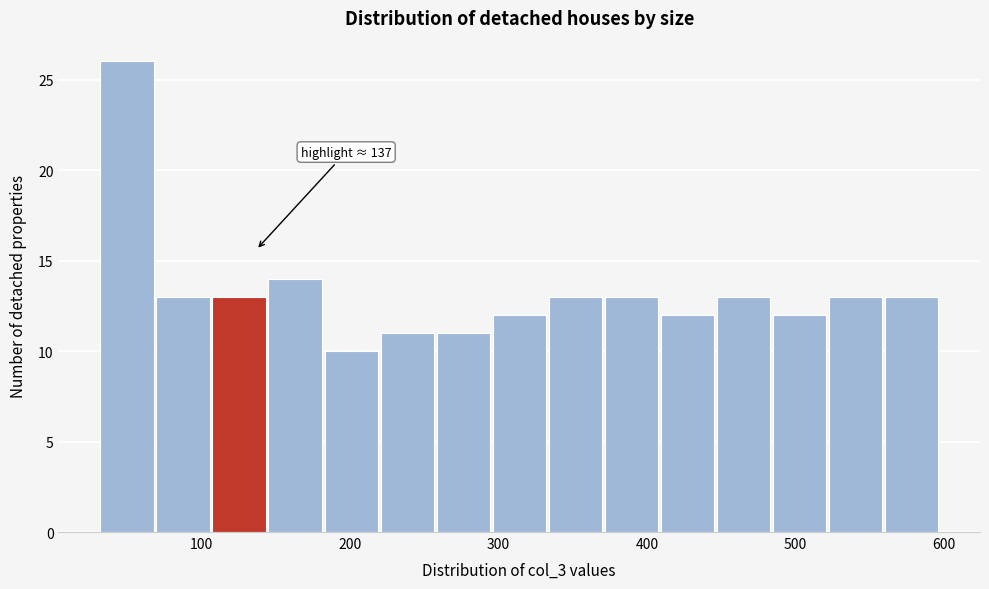

Read against the x-axis, roughly where is the centre of the tallest bar?

50